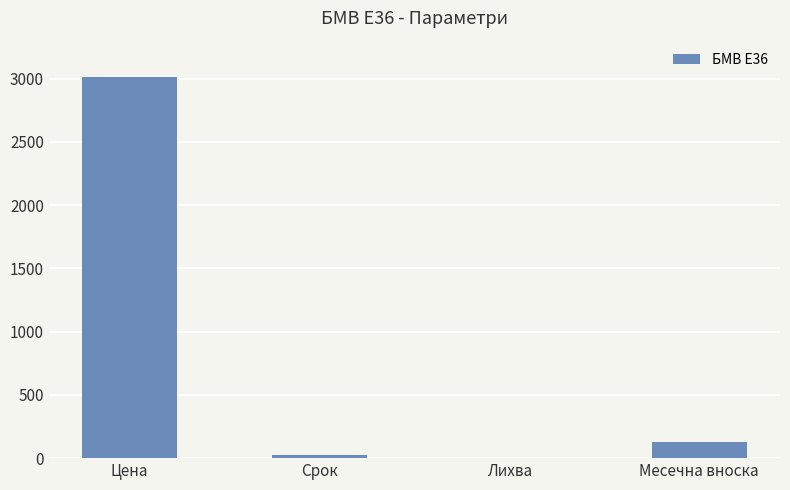

The chart shows a value of 3010.0 at Цена. True or false?

True